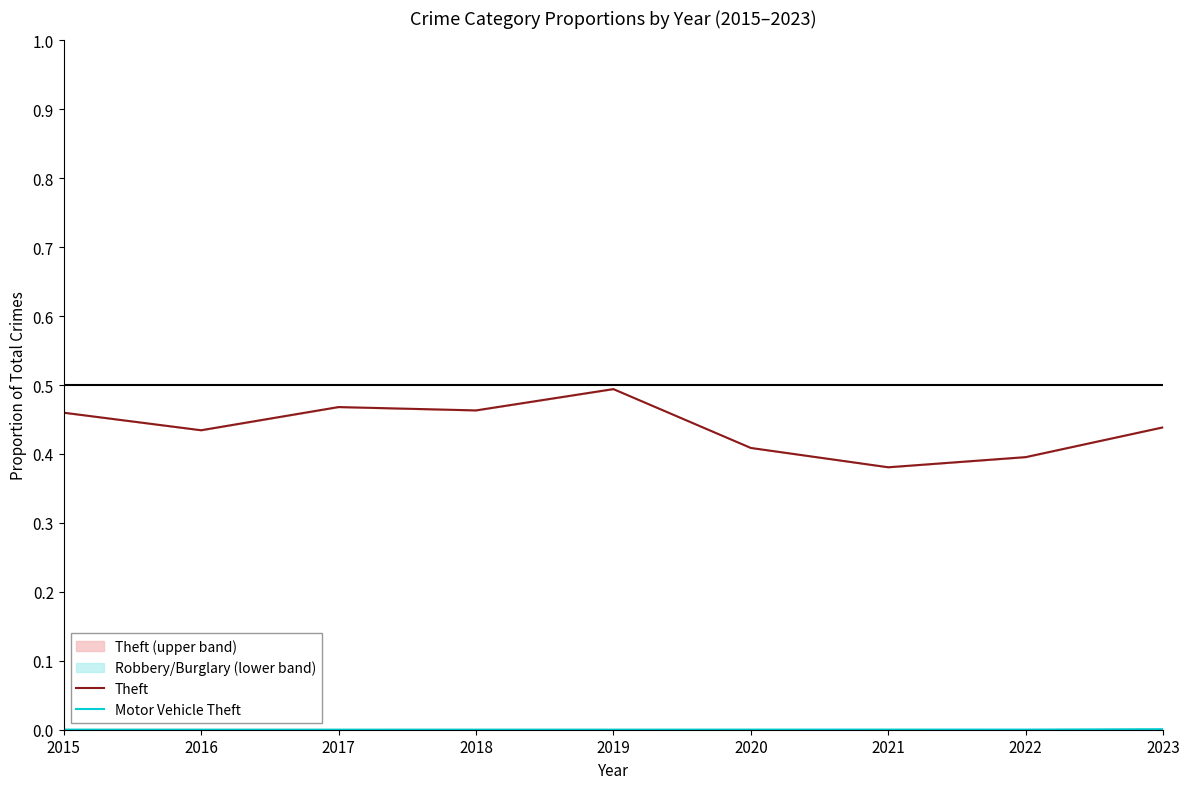

Is it true that Motor Vehicle Theft equals 0.0 at 2016?

True